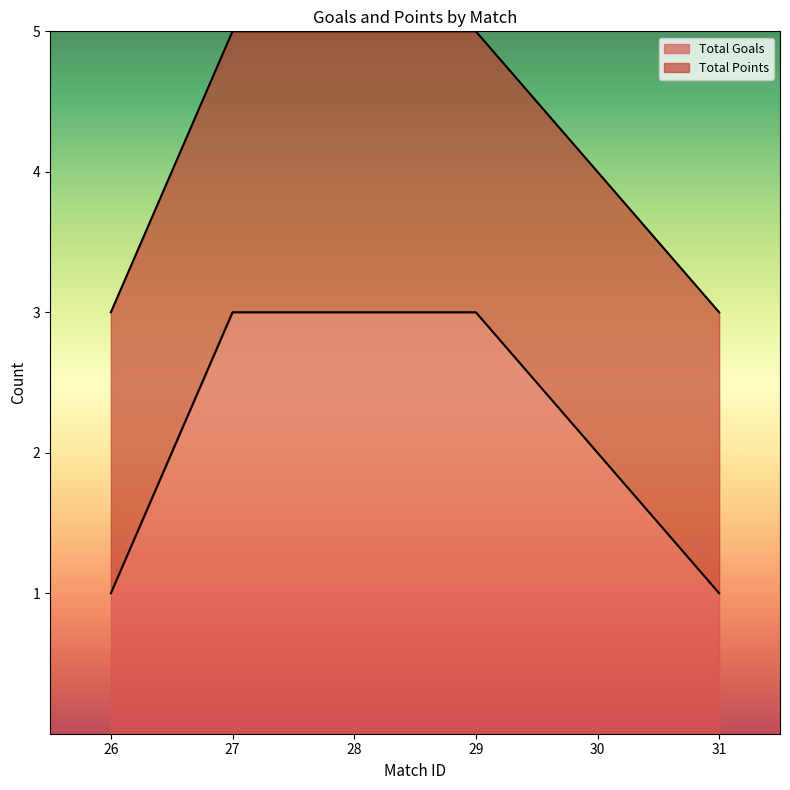

Rank the categories by value from lowest to highest.

26, 31, 30, 27, 28, 29